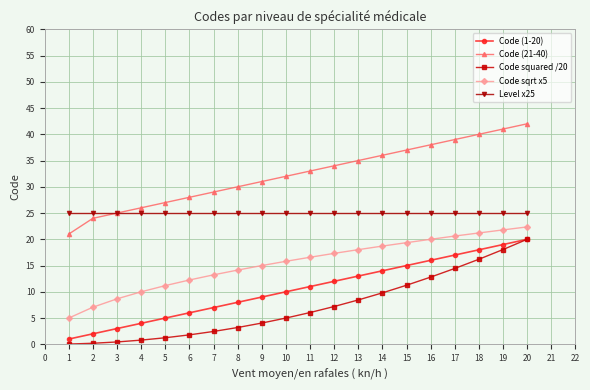

True or false: Code squared /20 and Code sqrt x5 intersect in this chart.

False